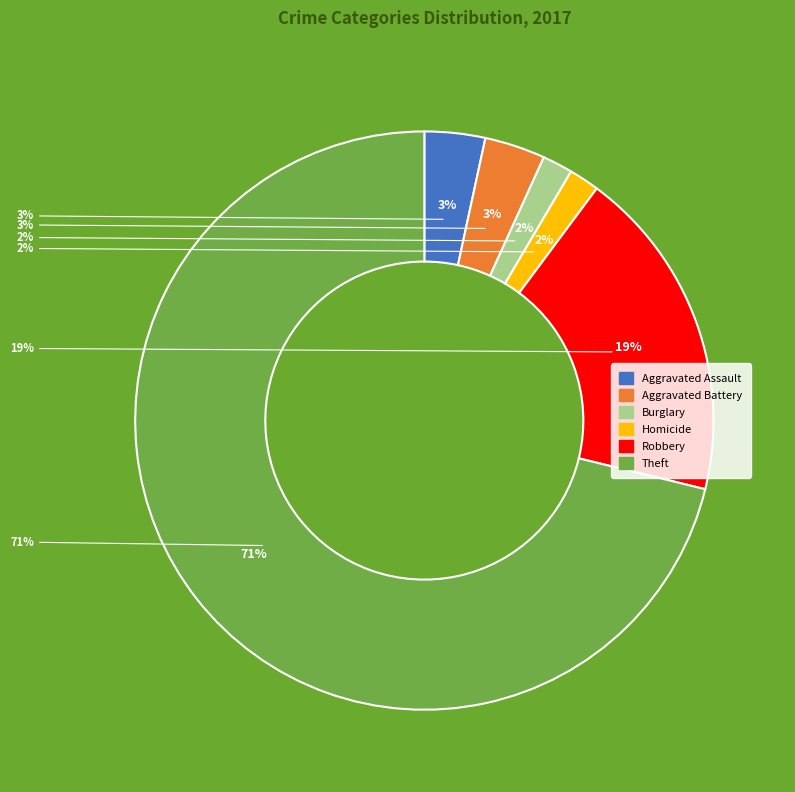

What portion of the pie excludes Burglary?

98.3%